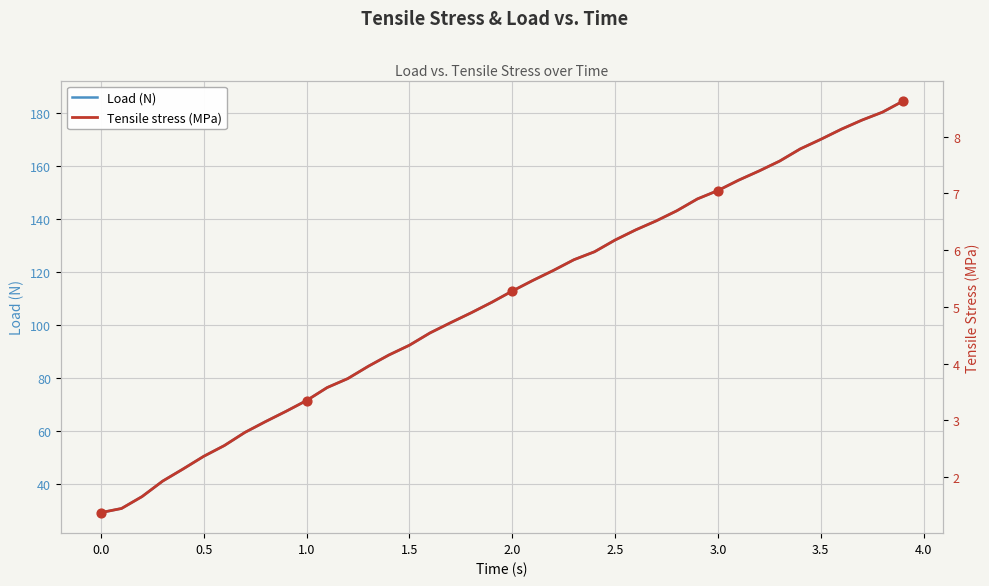

What is the lowest value of the Load (N) series?

29.3